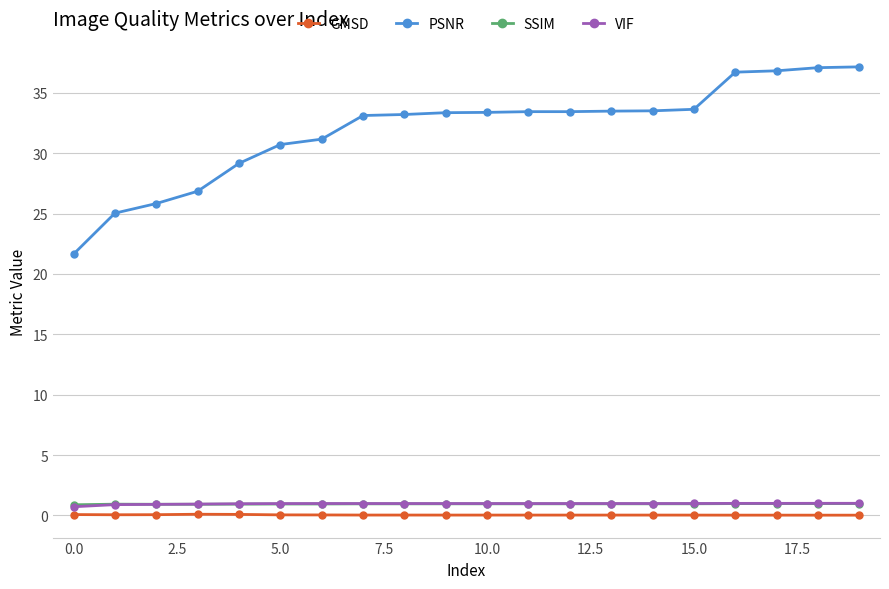

What is the maximum value for VIF?

1.0